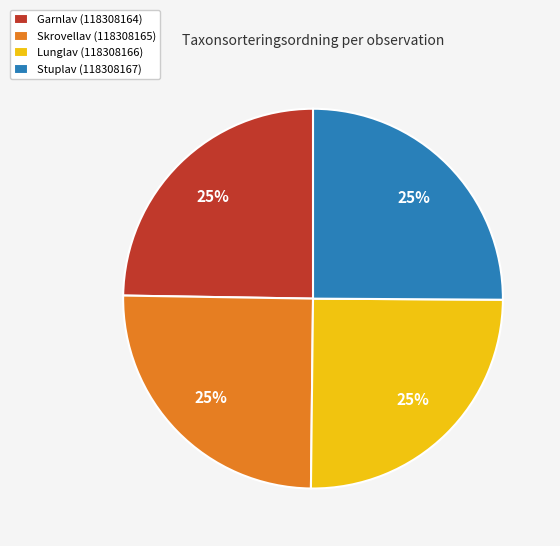

What is the ratio of the value at Garnlav (118308164) to the value at Skrovellav (118308165)?

1.0